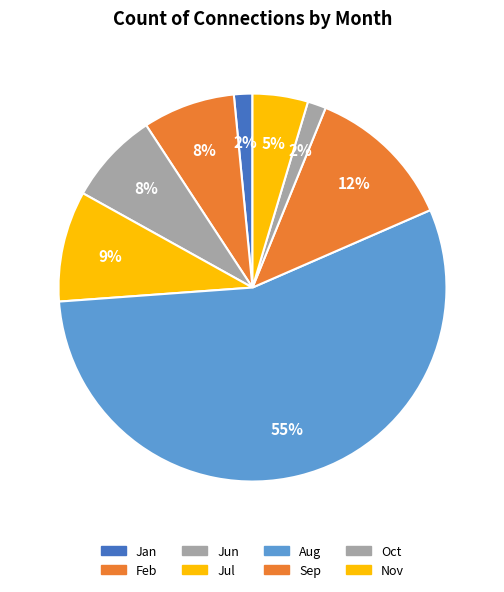

Rank the categories by value from highest to lowest.

Aug, Sep, Jul, Feb, Jun, Nov, Jan, Oct